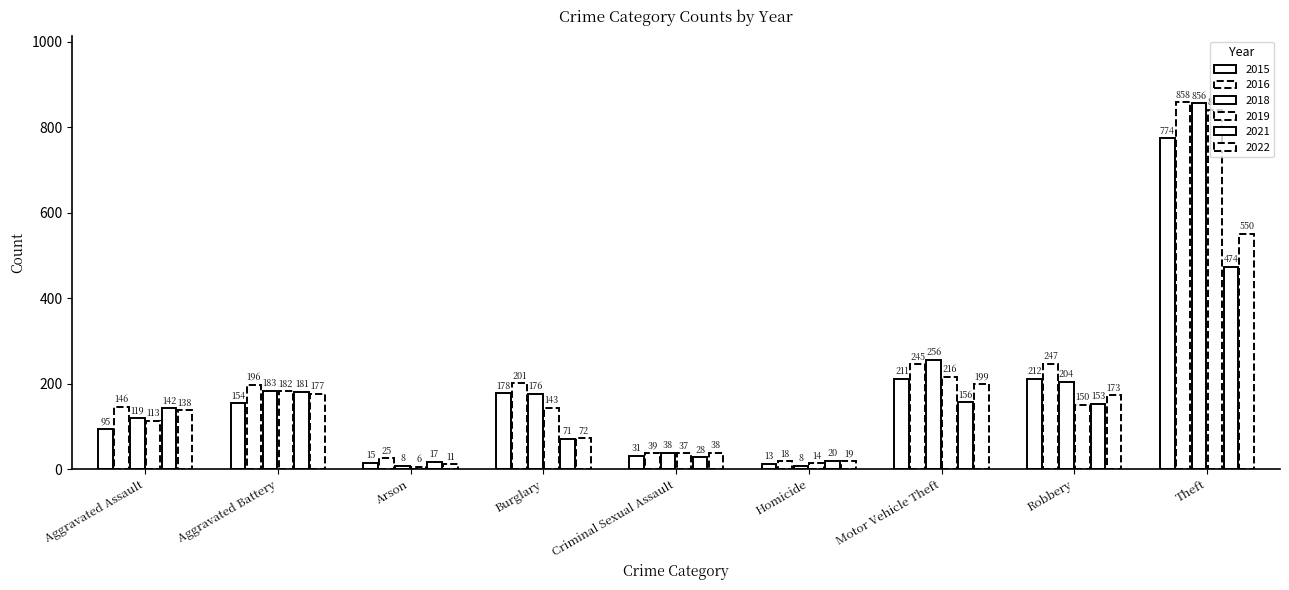

The value of 2018 at Homicide is 8. True or false?

True